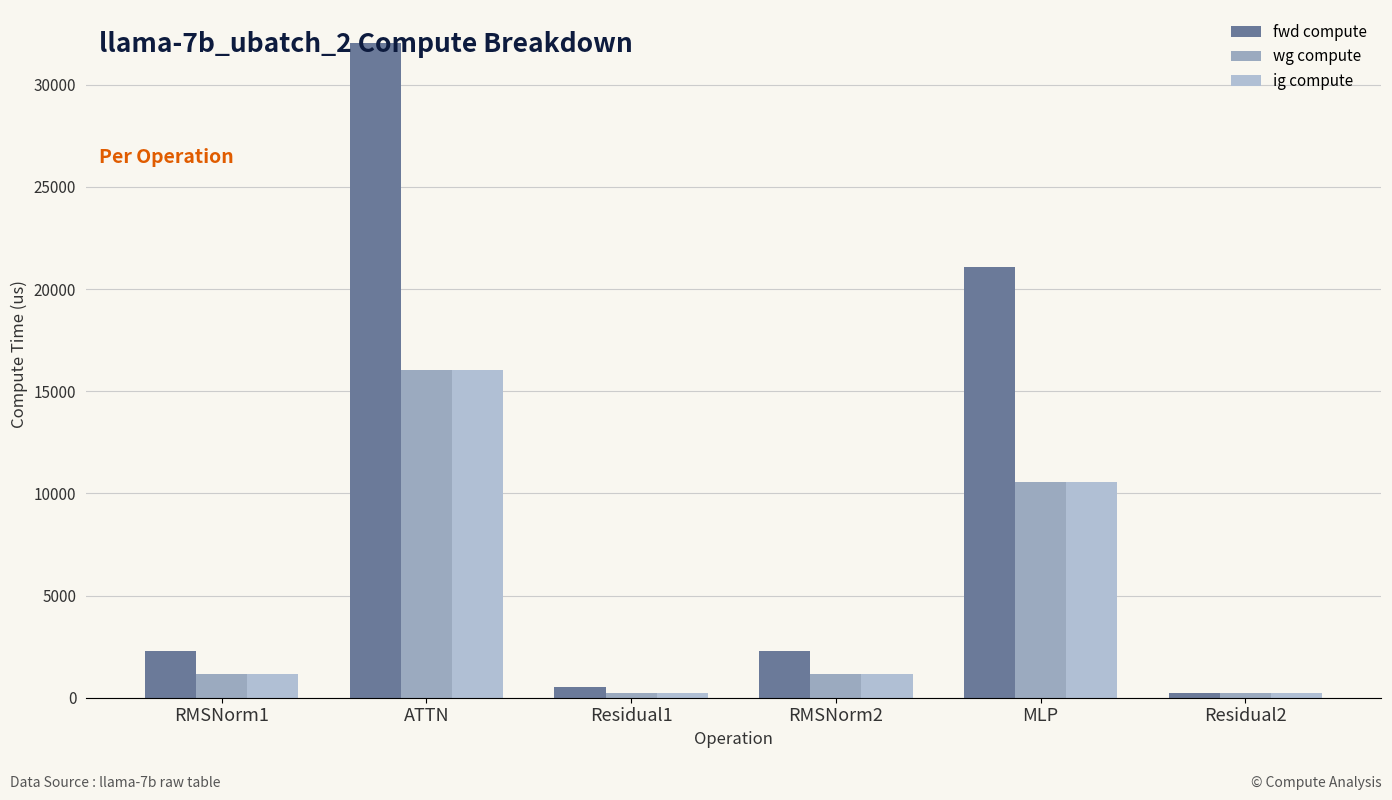

Reading right to left, transcribe all the data shown in this chart.

fwd compute: 250.2	21092.1	2293.2	500.5	32056.6	2293.2
wg compute: 250.2	10546.0	1146.6	250.2	16028.3	1146.6
ig compute: 250.2	10546.0	1146.6	250.2	16028.3	1146.6